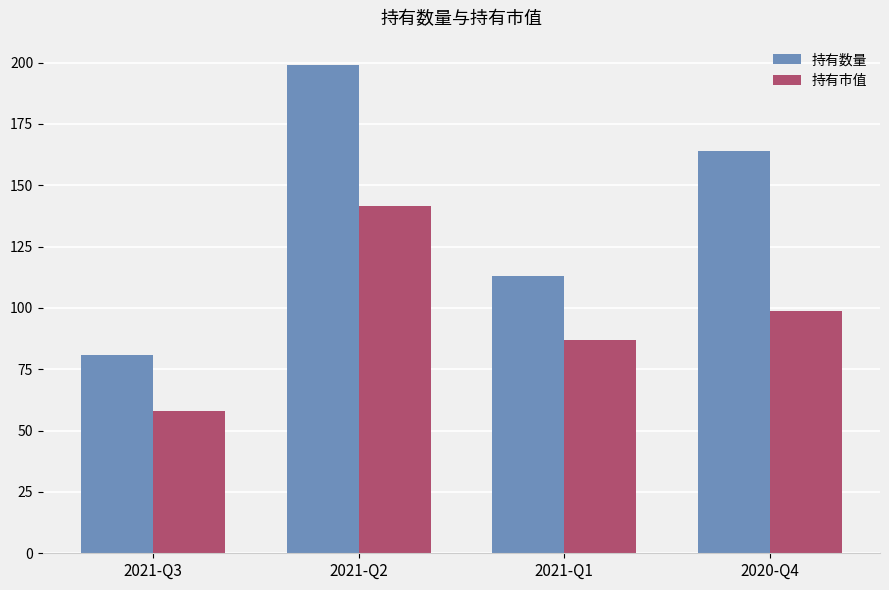

How many bars are there in total?

8